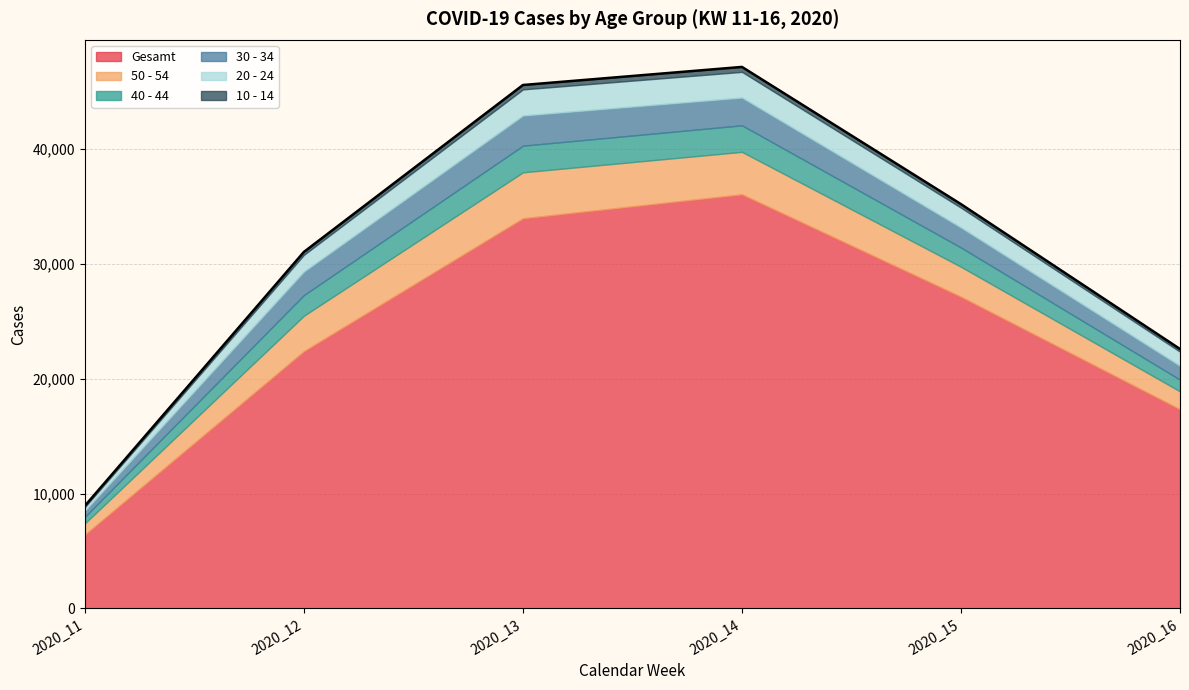

Reading right to left, list all the values displayed in this chart.

Gesamt: 2020_16=17339	2020_15=27139	2020_14=36053	2020_13=33968	2020_12=22401	2020_11=6436
50 - 54: 2020_16=1562	2020_15=2607	2020_14=3698	2020_13=4000	2020_12=3083	2020_11=978
40 - 44: 2020_16=1019	2020_15=1676	2020_14=2308	2020_13=2319	2020_12=1800	2020_11=566
30 - 34: 2020_16=1206	2020_15=1744	2020_14=2416	2020_13=2628	2020_12=2051	2020_11=536
20 - 24: 2020_16=1229	2020_15=1726	2020_14=2238	2020_13=2273	2020_12=1453	2020_11=321
10 - 14: 2020_16=234	2020_15=306	2020_14=430	2020_13=381	2020_12=253	2020_11=102